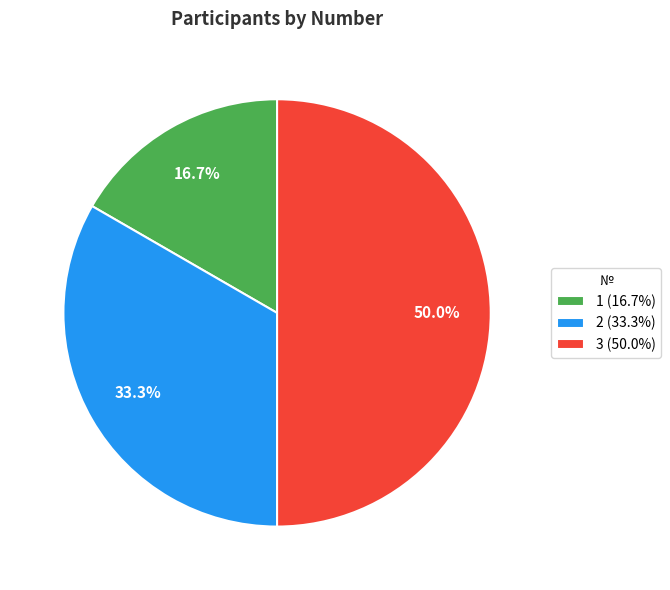

To the nearest percent, what percentage of the pie is 3?

50%